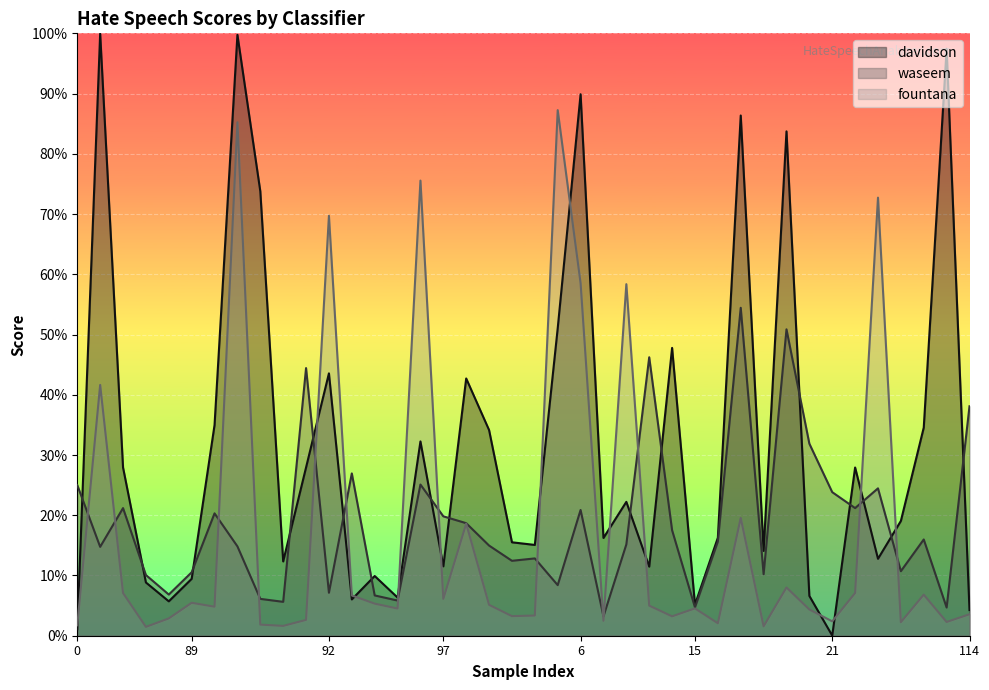

In waseem, how many points are lower than both neighbors (excluding endpoints)?

13